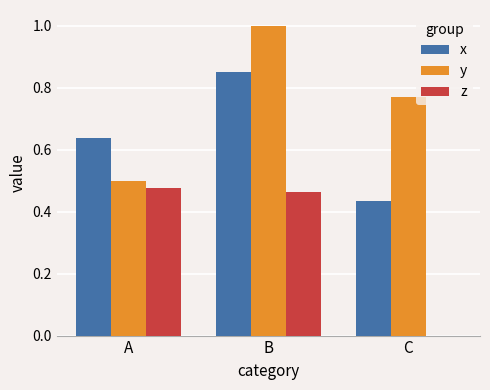

What is the difference between the y values at B and C?

0.2